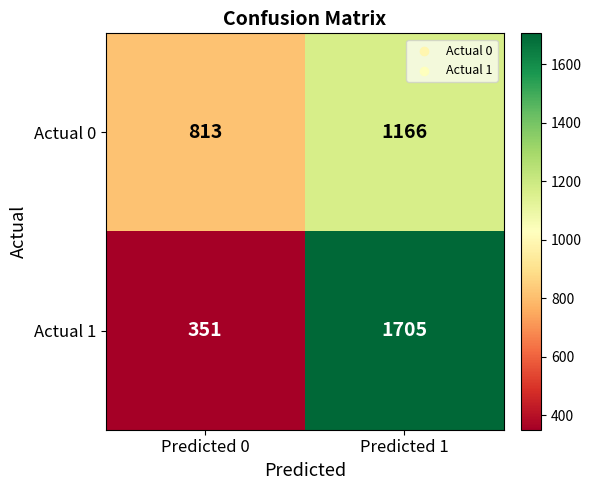

How many distinct data groups are displayed?

2